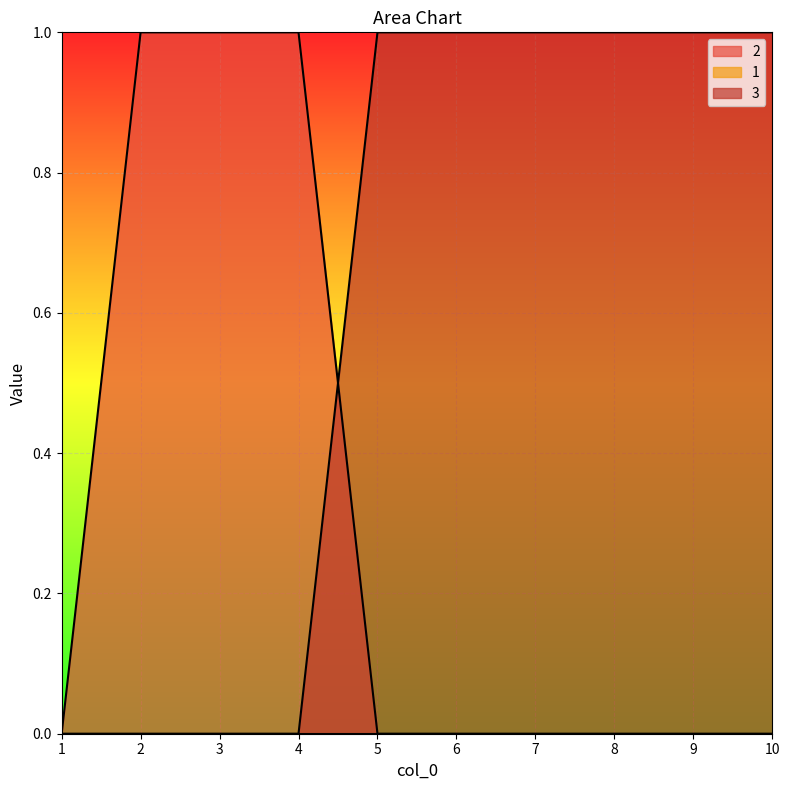

Is it true that 2 equals 0 at 7?

False